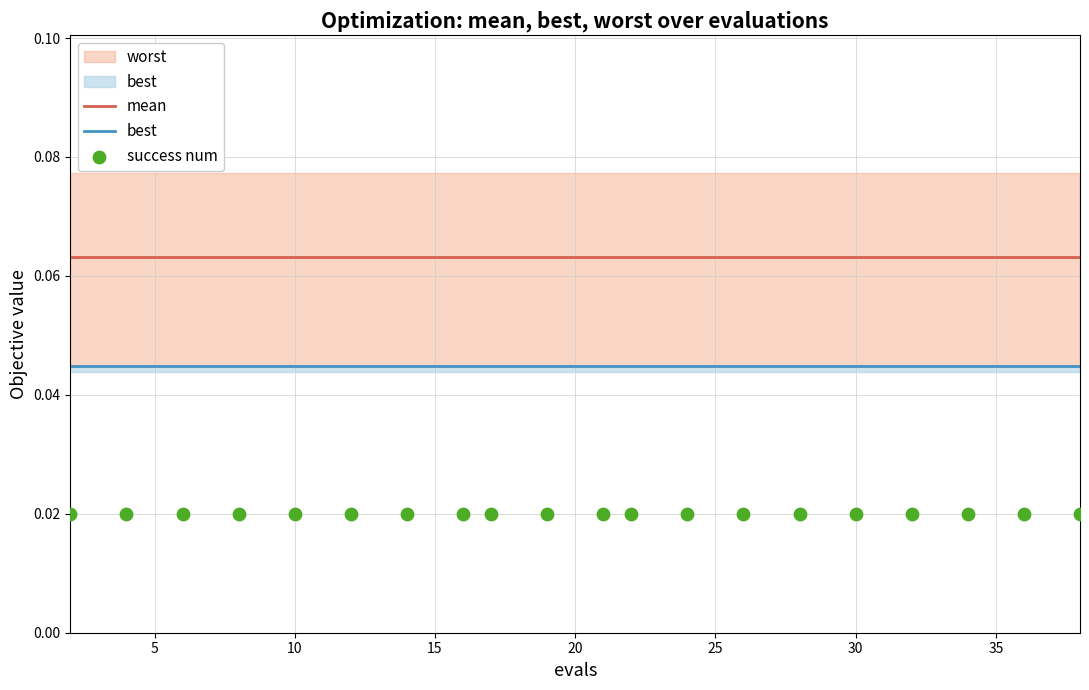

Is the value of best at 14 greater than the value of success num at 14?

Yes